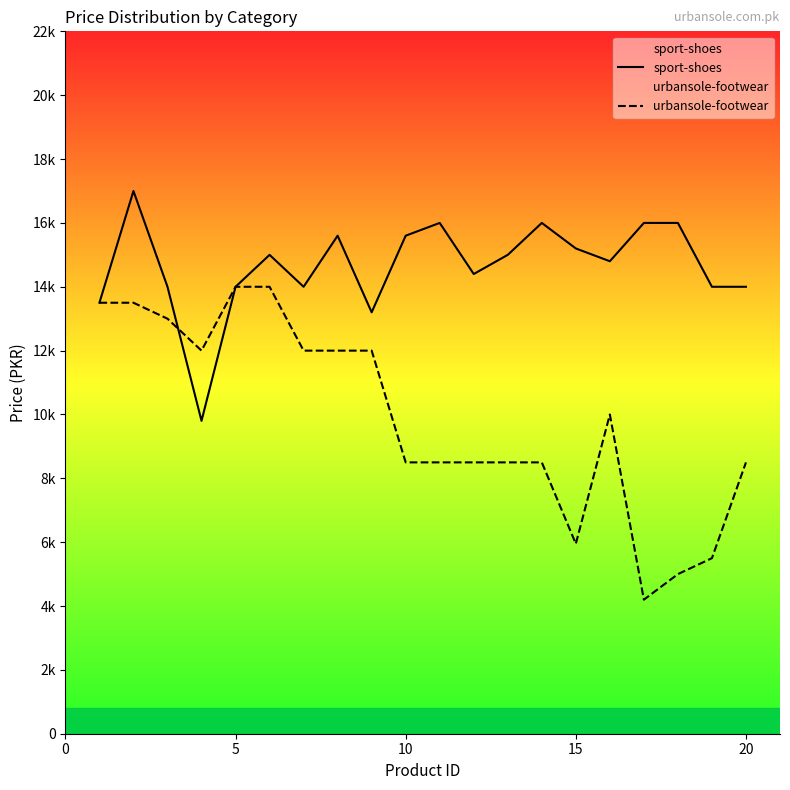

How many times do sport-shoes and urbansole-footwear cross each other?

1